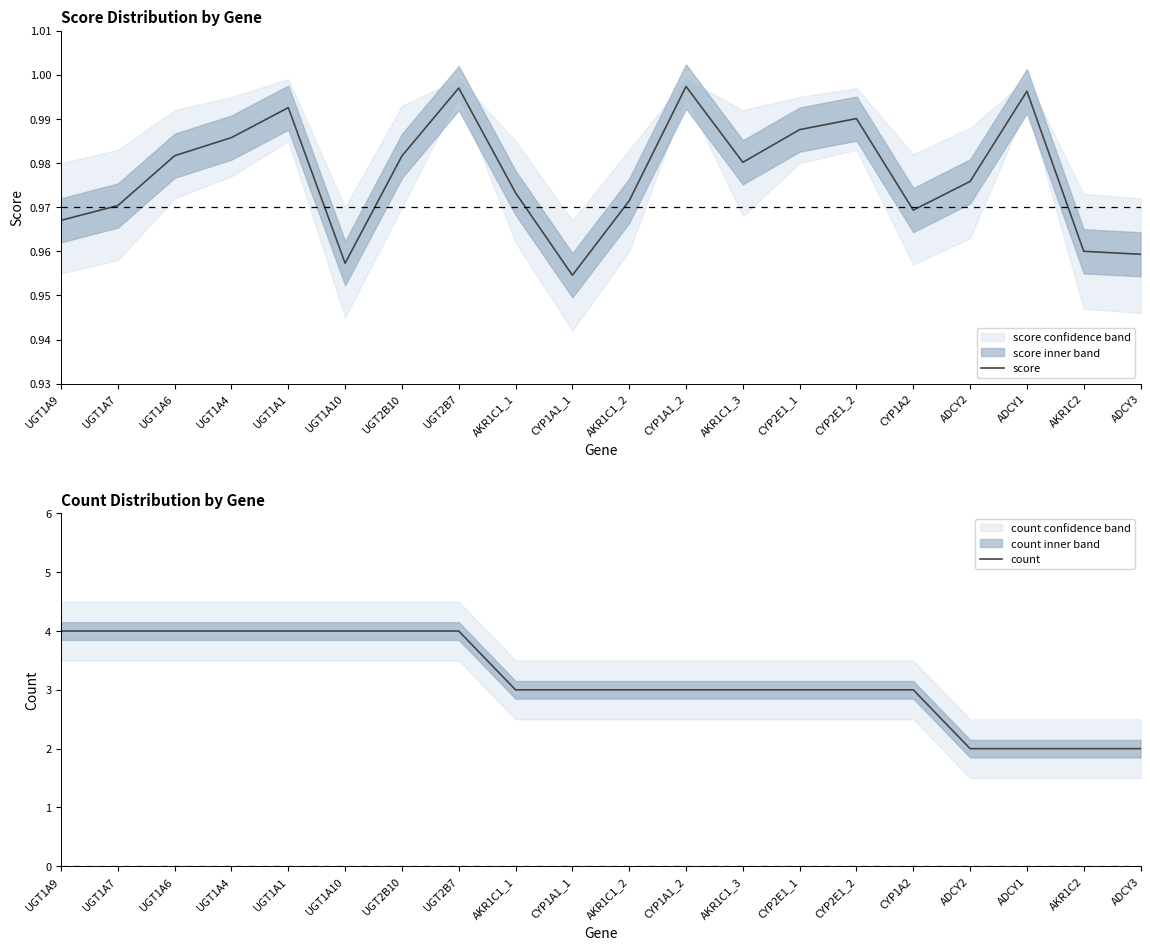

The score series shows 0.3 at UGT1A6. True or false?

False